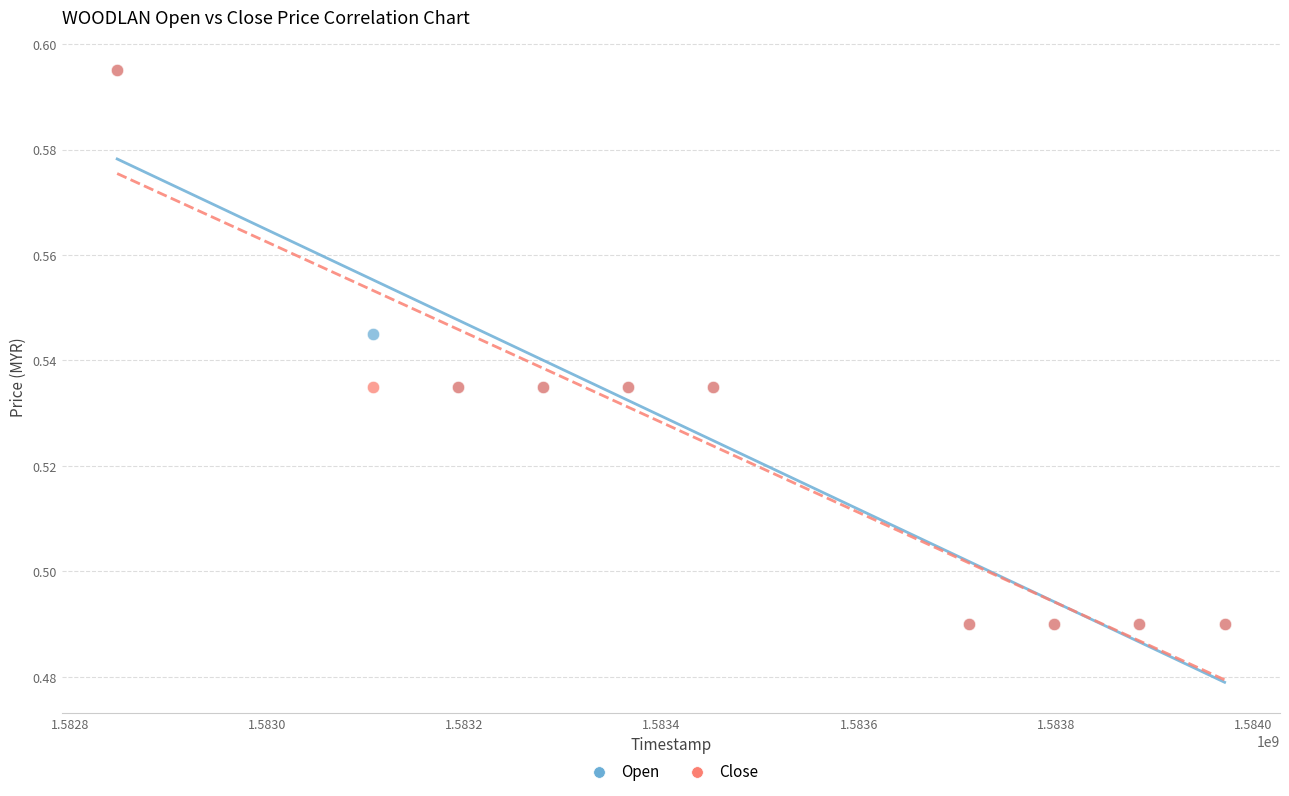

What are all the series names shown in the legend?

Open, Close